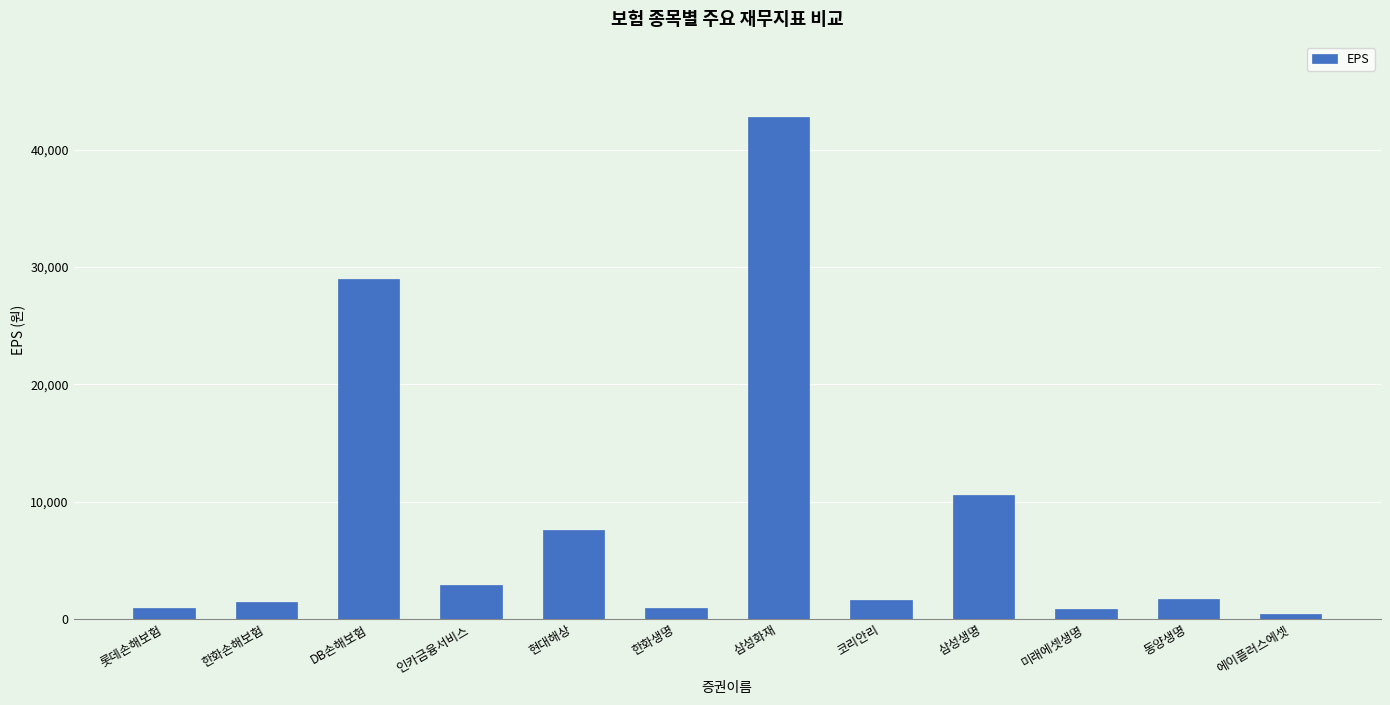

What is the sum of the values at DB손해보험 and 삼성생명?

39509